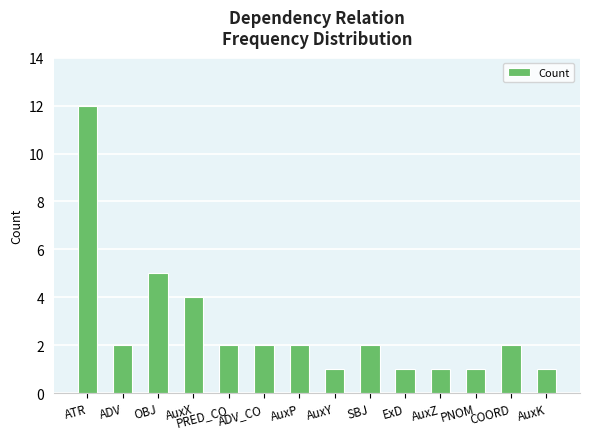

What position from the right is AuxX?

11